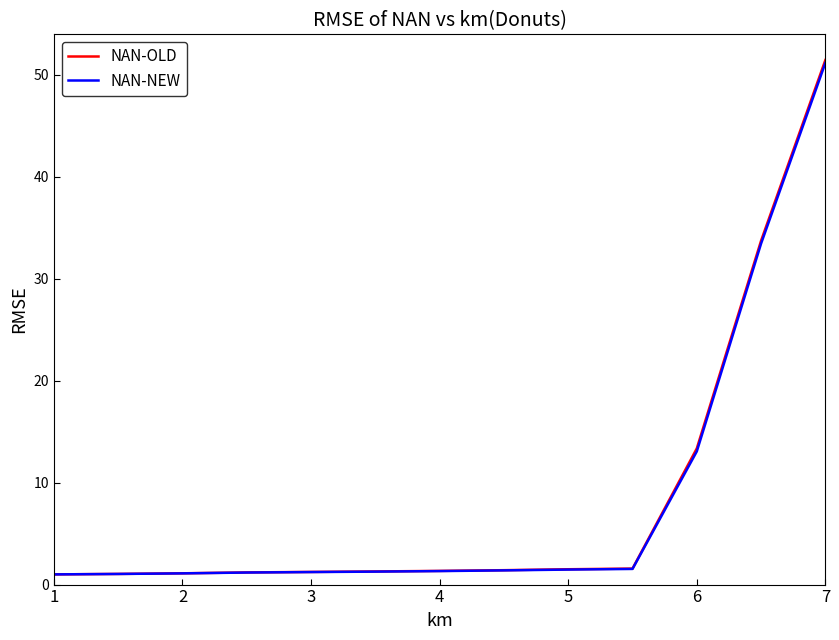

What is the greatest value displayed?

51.4